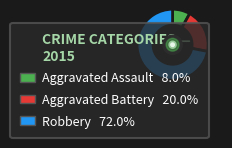

Is there a majority slice in this chart?

Yes